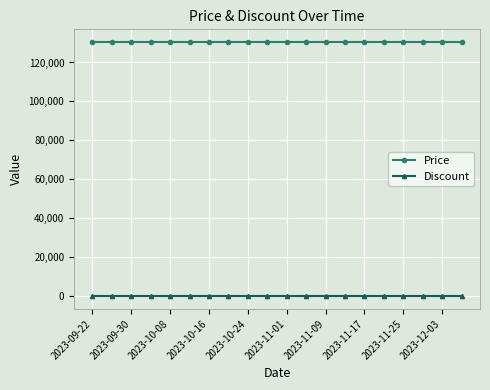

Reading left to right, what are all the values shown in this chart?

Price: 130500	130500	130500	130500	130500	130500	130500	130500	130500	130500	130500	130500	130500	130500	130500	130500	130500	130500	130500	130500
Discount: 0	0	0	0	0	0	0	0	0	0	0	0	0	0	0	0	0	0	0	0